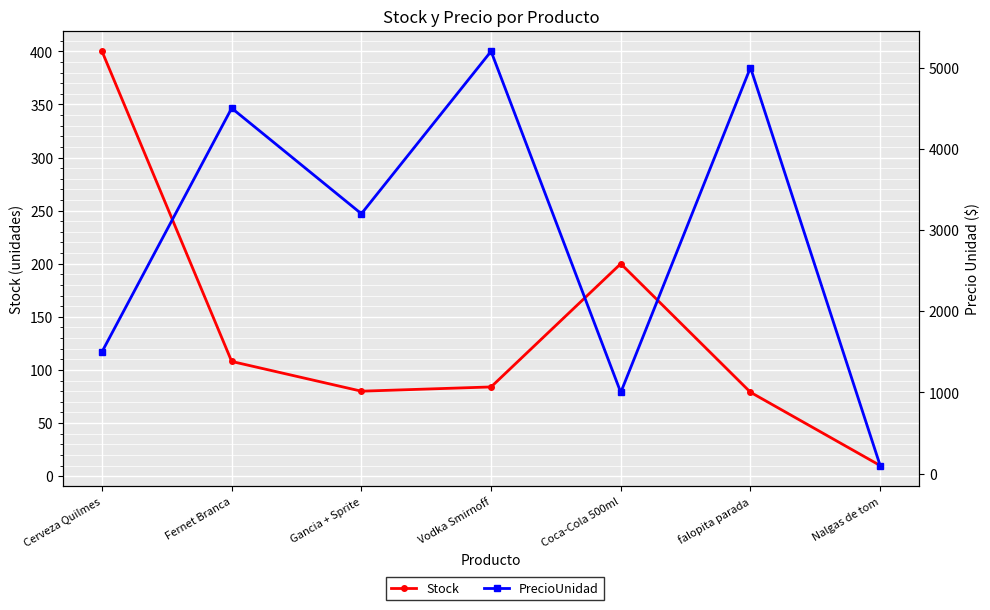

What is the label of the 3rd point from the right?

Coca-Cola 500ml